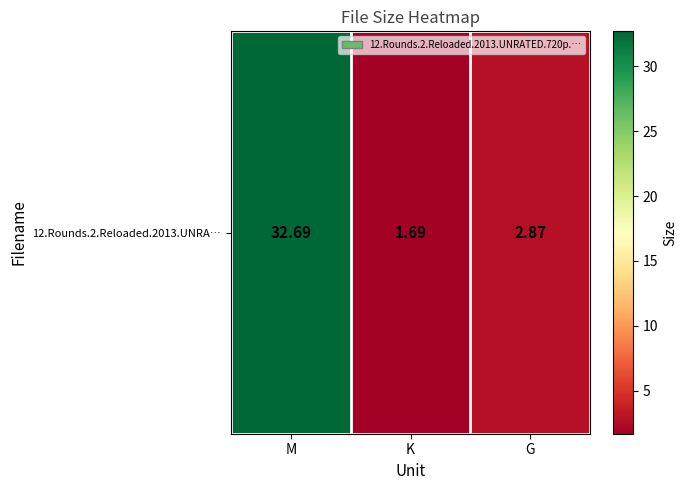

Reading right to left, what are all the values shown in this chart?

G=2.9	K=1.7	M=32.7